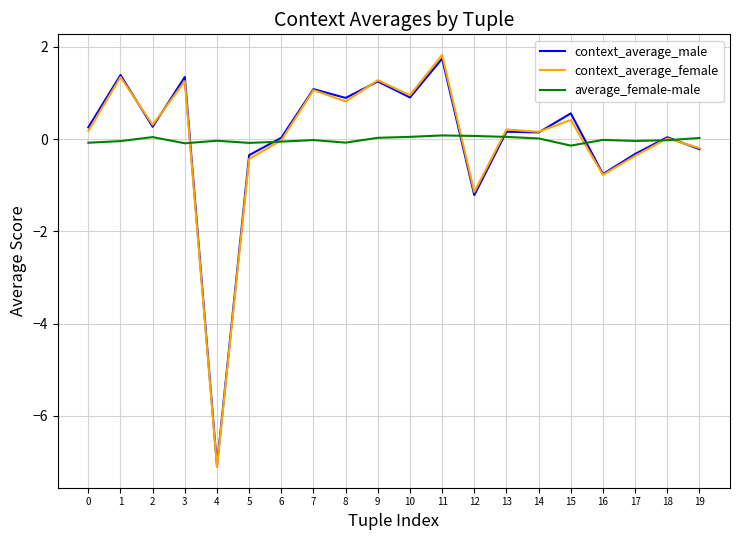

At which label is context_average_male closest to -2?

12